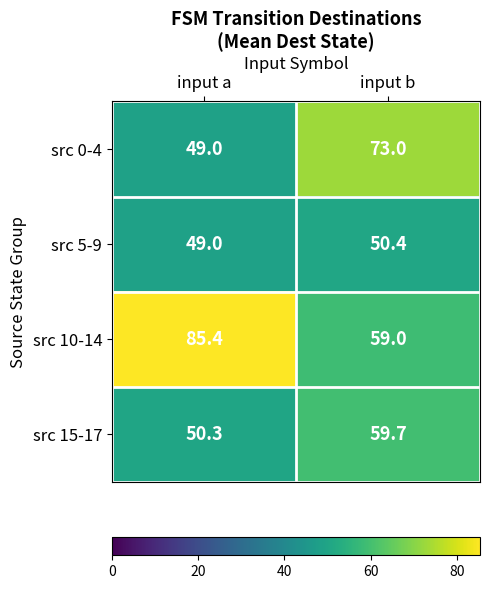

What is the lowest value of the src 10-14 series?

59.0